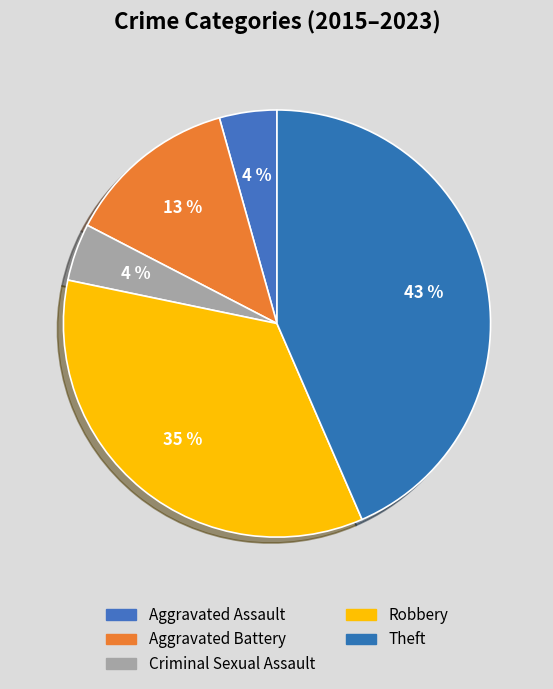

Rank the categories by value from highest to lowest.

Theft, Robbery, Aggravated Battery, Aggravated Assault, Criminal Sexual Assault